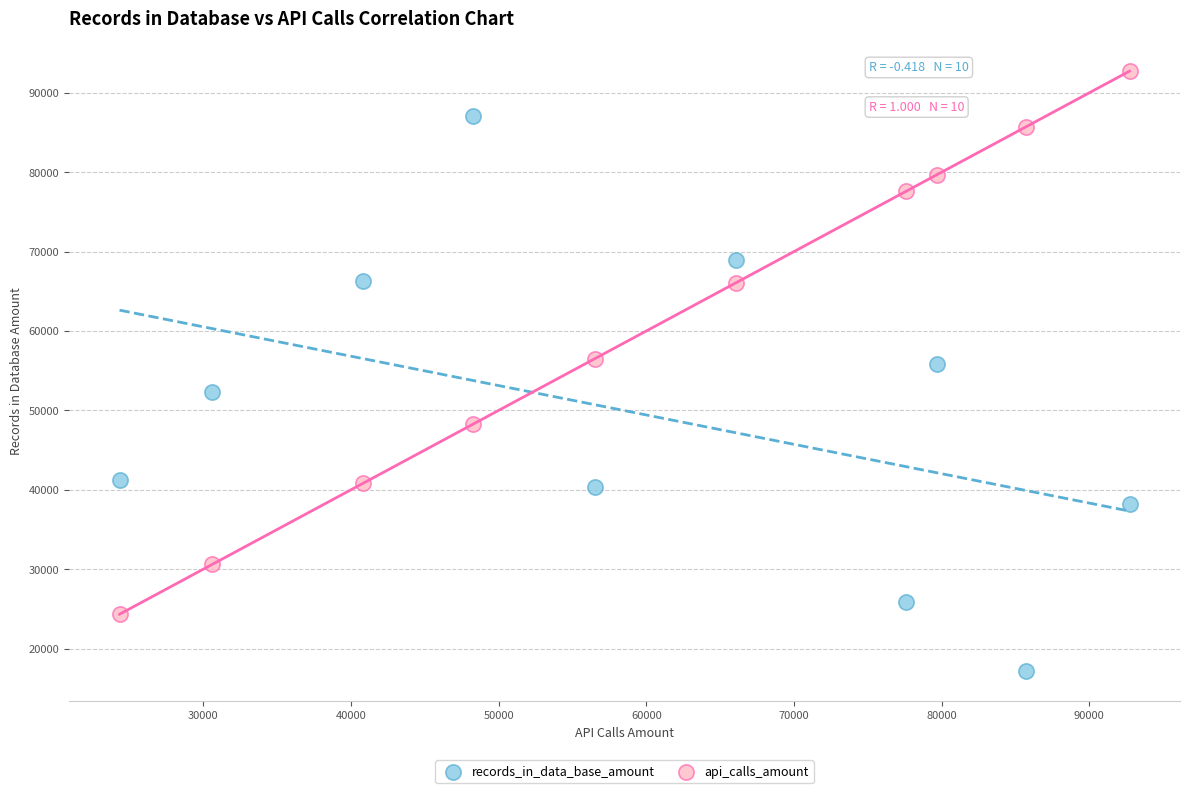

What are all the series names shown in the legend?

records_in_data_base_amount, api_calls_amount